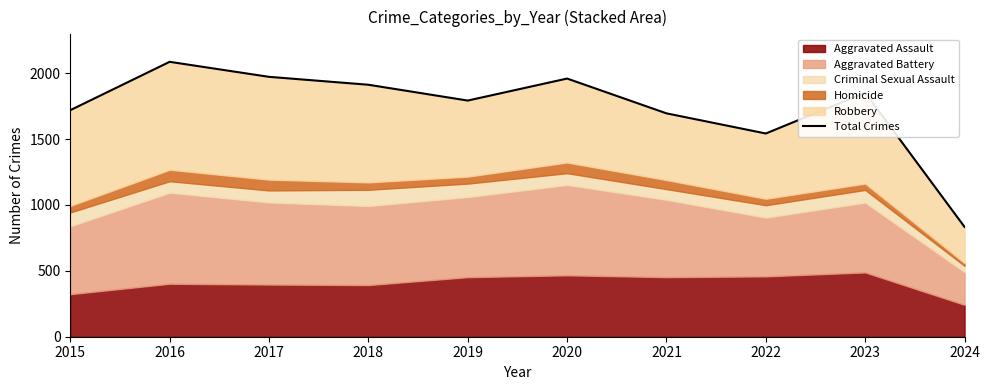

List the labels in order of value, largest first.

2016, 2017, 2020, 2018, 2023, 2019, 2015, 2021, 2022, 2024